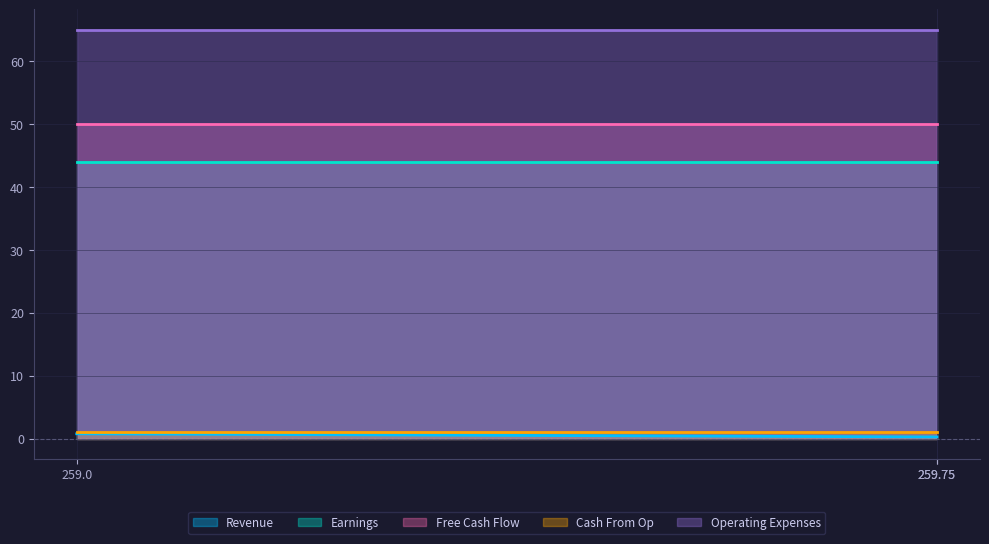

What is the maximum value for Operating Expenses?

65.0